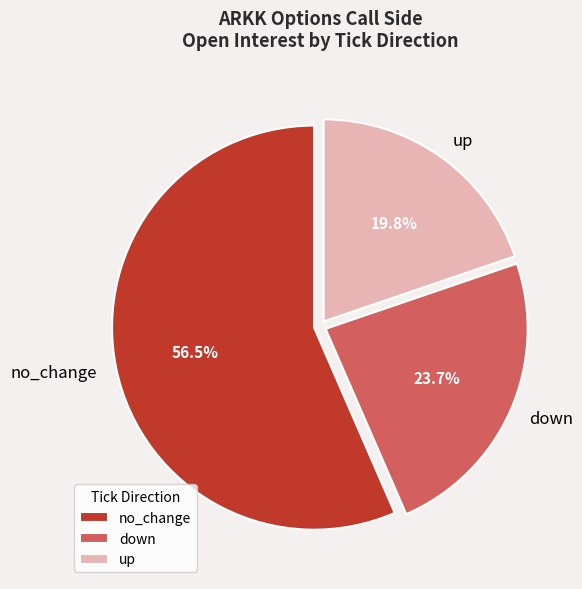

What is the ratio of the value at up to the value at down?

0.8